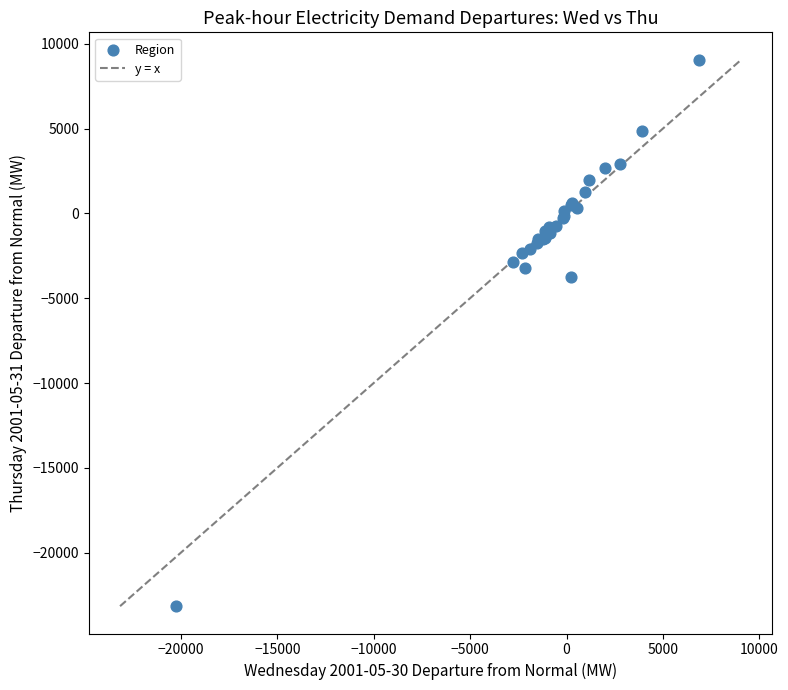

What Y value in the scatter plot is closest to -7047?

-3738.3